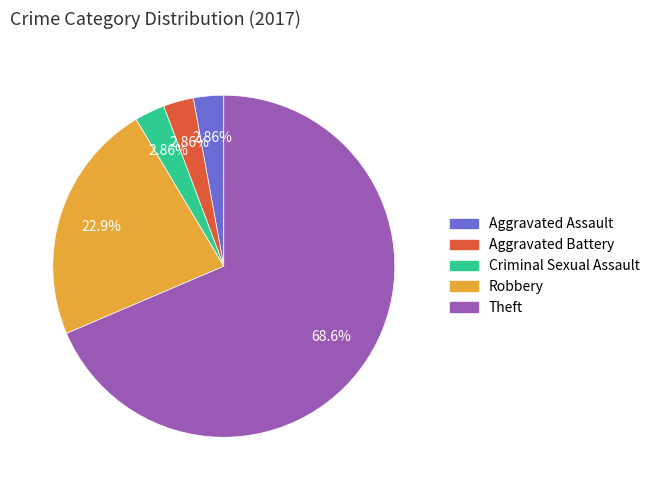

How many slices are in this pie chart?

5